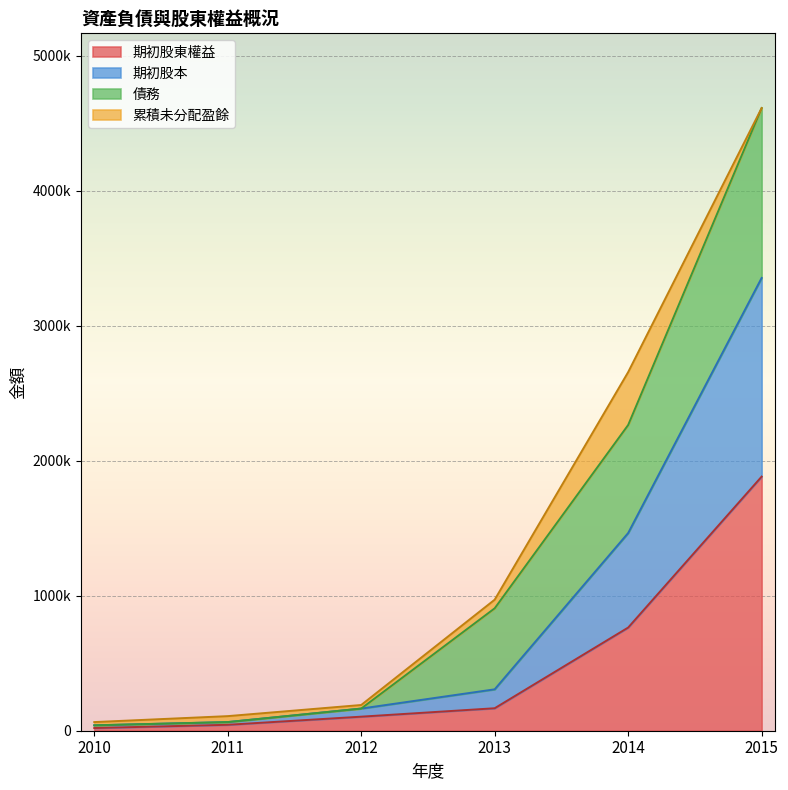

The 期初股本 series shows 40000 at 2010. True or false?

True